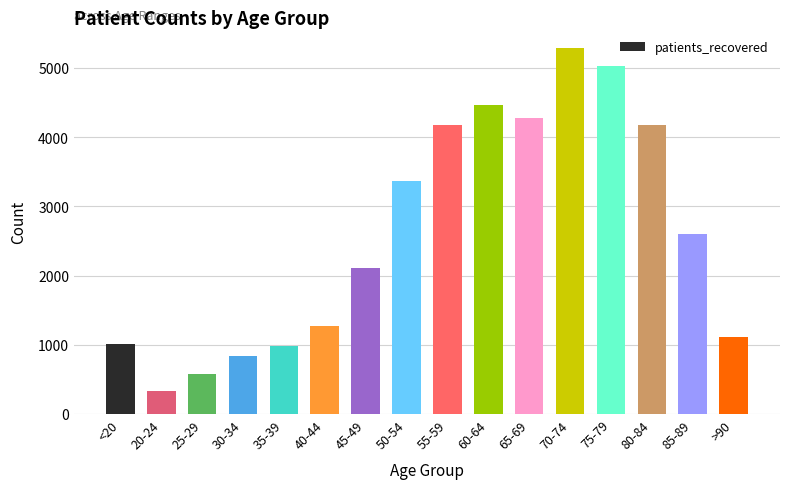

What is the smallest value displayed?

330